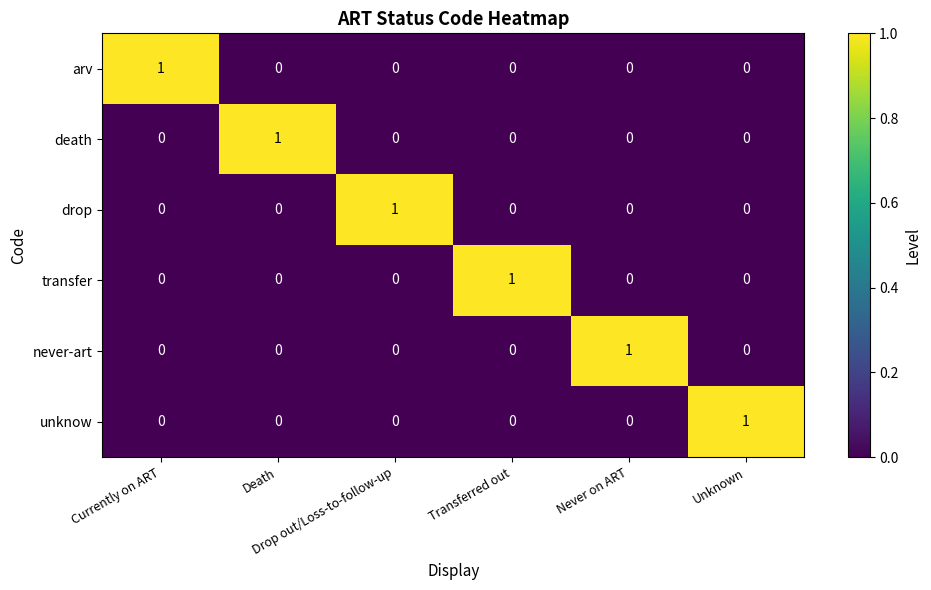

Count the death values in the range 0 to 1.

6